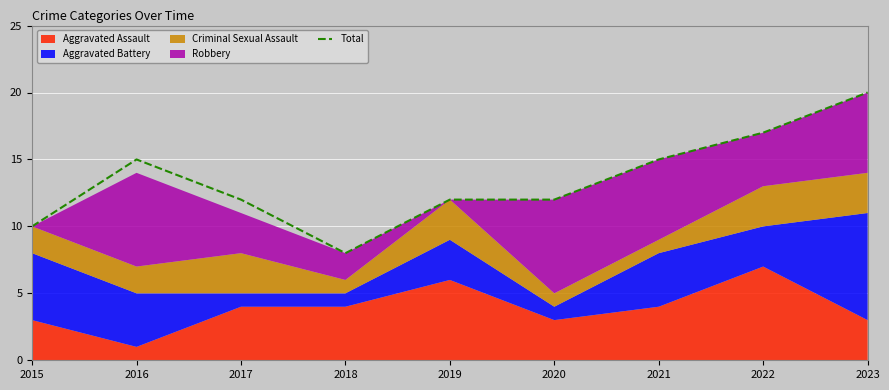

What is the smallest value displayed?

8